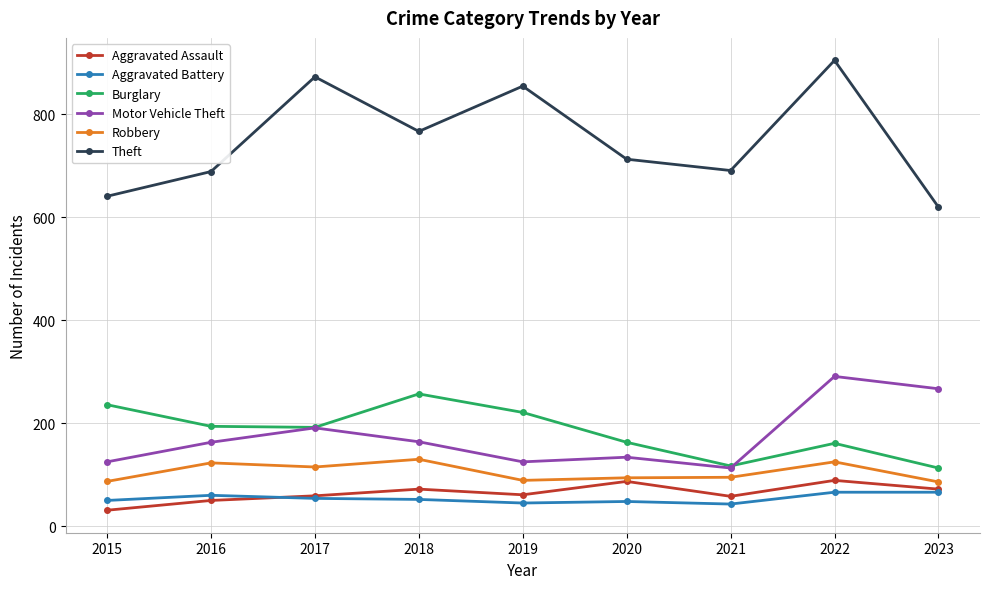

What is the maximum value for Motor Vehicle Theft?

291